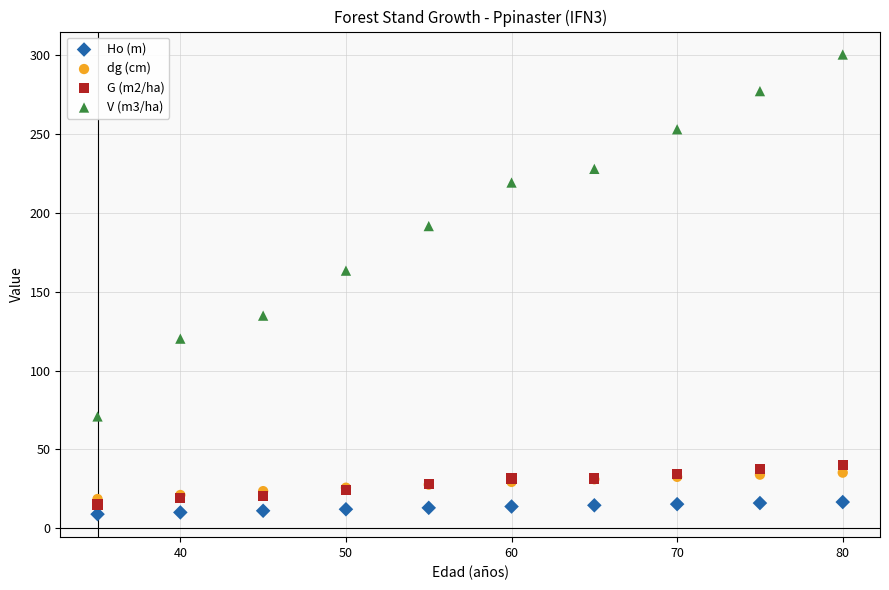

Which series contains the highest Y value?

V (m3/ha)